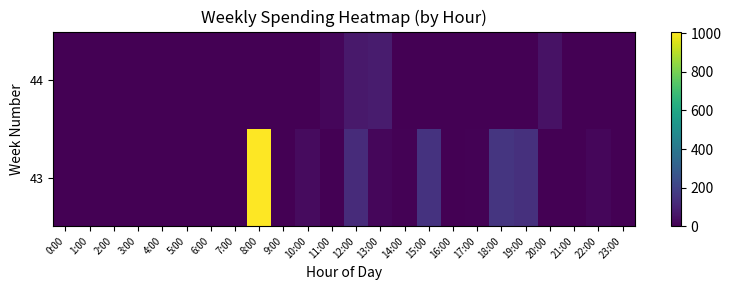

Rank the series at 22:00 from lowest to highest value.

44, 43